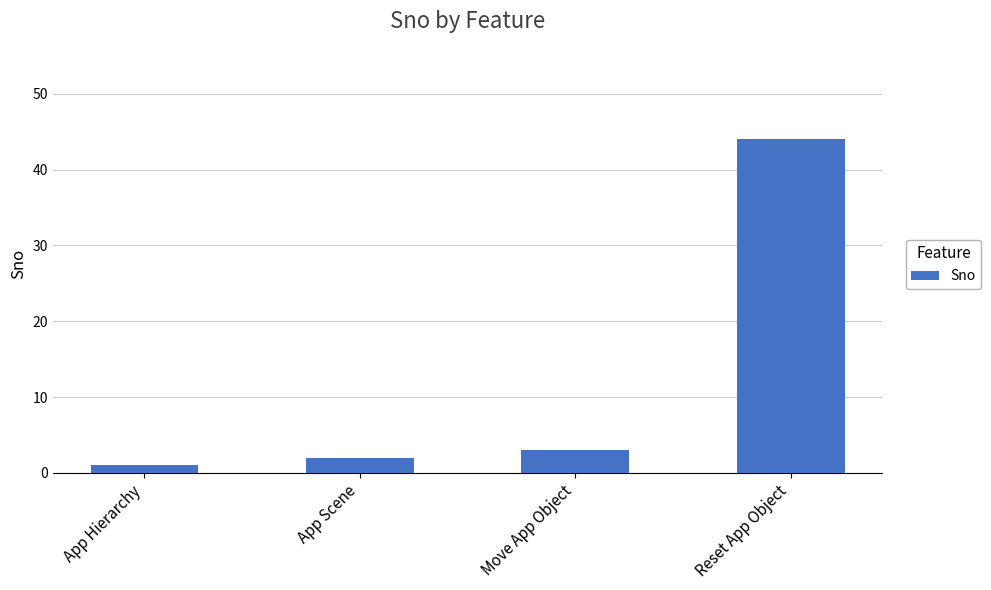

List the labels in order of value, largest first.

Reset App Object, Move App Object, App Scene, App Hierarchy